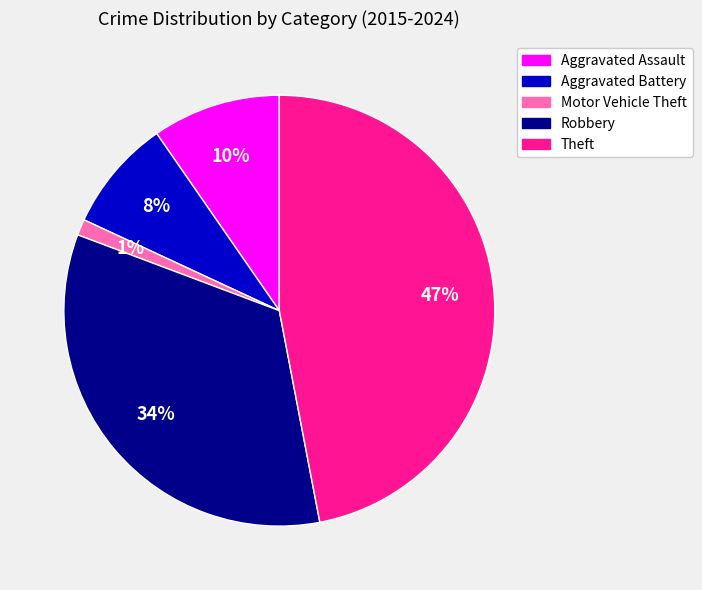

Is there a majority slice in this chart?

No